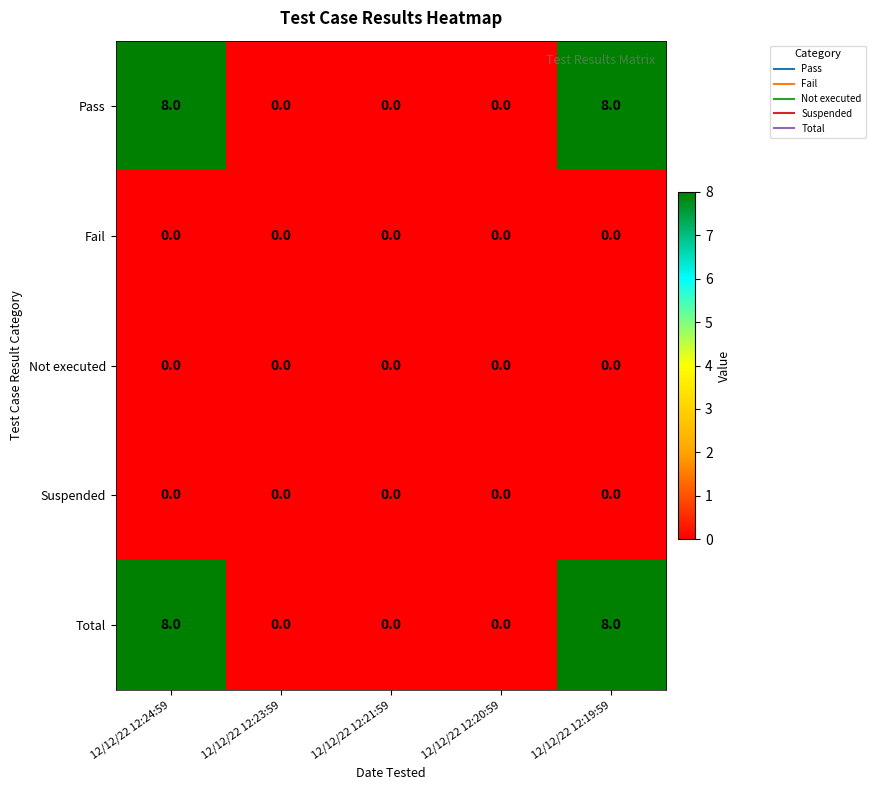

Reading right to left, what are all the values shown in this chart?

Pass: 12/12/22 12:19:59=8	12/12/22 12:20:59=0	12/12/22 12:21:59=0	12/12/22 12:23:59=0	12/12/22 12:24:59=8
Fail: 12/12/22 12:19:59=0	12/12/22 12:20:59=0	12/12/22 12:21:59=0	12/12/22 12:23:59=0	12/12/22 12:24:59=0
Not executed: 12/12/22 12:19:59=0	12/12/22 12:20:59=0	12/12/22 12:21:59=0	12/12/22 12:23:59=0	12/12/22 12:24:59=0
Suspended: 12/12/22 12:19:59=0	12/12/22 12:20:59=0	12/12/22 12:21:59=0	12/12/22 12:23:59=0	12/12/22 12:24:59=0
Total: 12/12/22 12:19:59=8	12/12/22 12:20:59=0	12/12/22 12:21:59=0	12/12/22 12:23:59=0	12/12/22 12:24:59=8